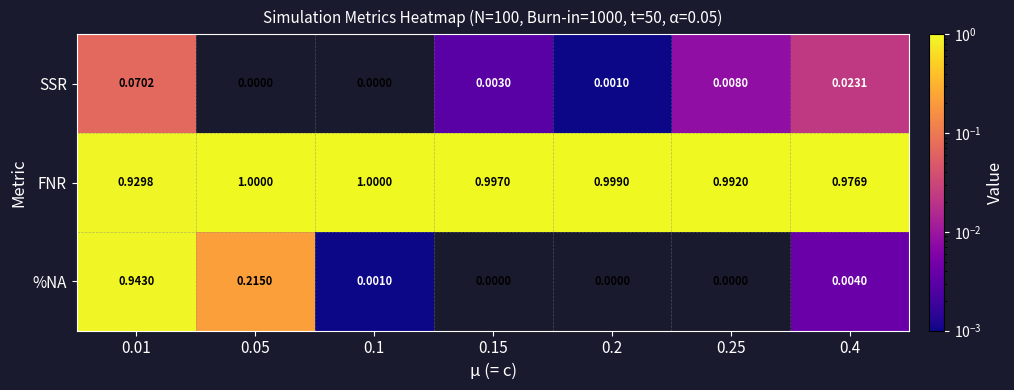

Count the number of categories in the chart.

7